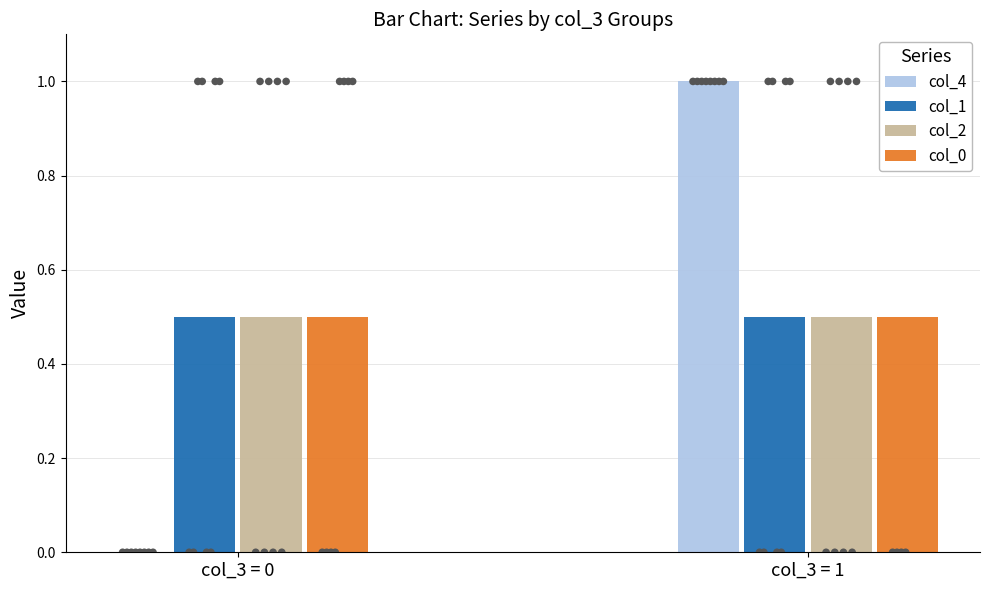

Which series contains the lowest Y value?

col_4